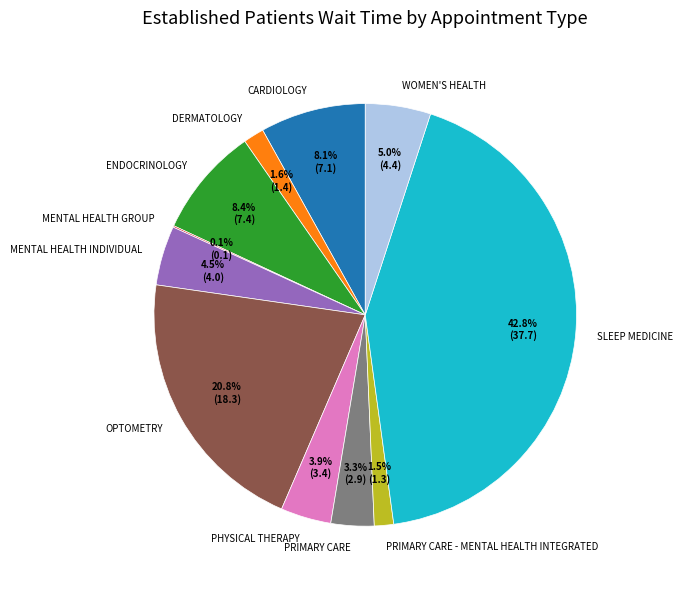

Is there a majority slice in this chart?

No